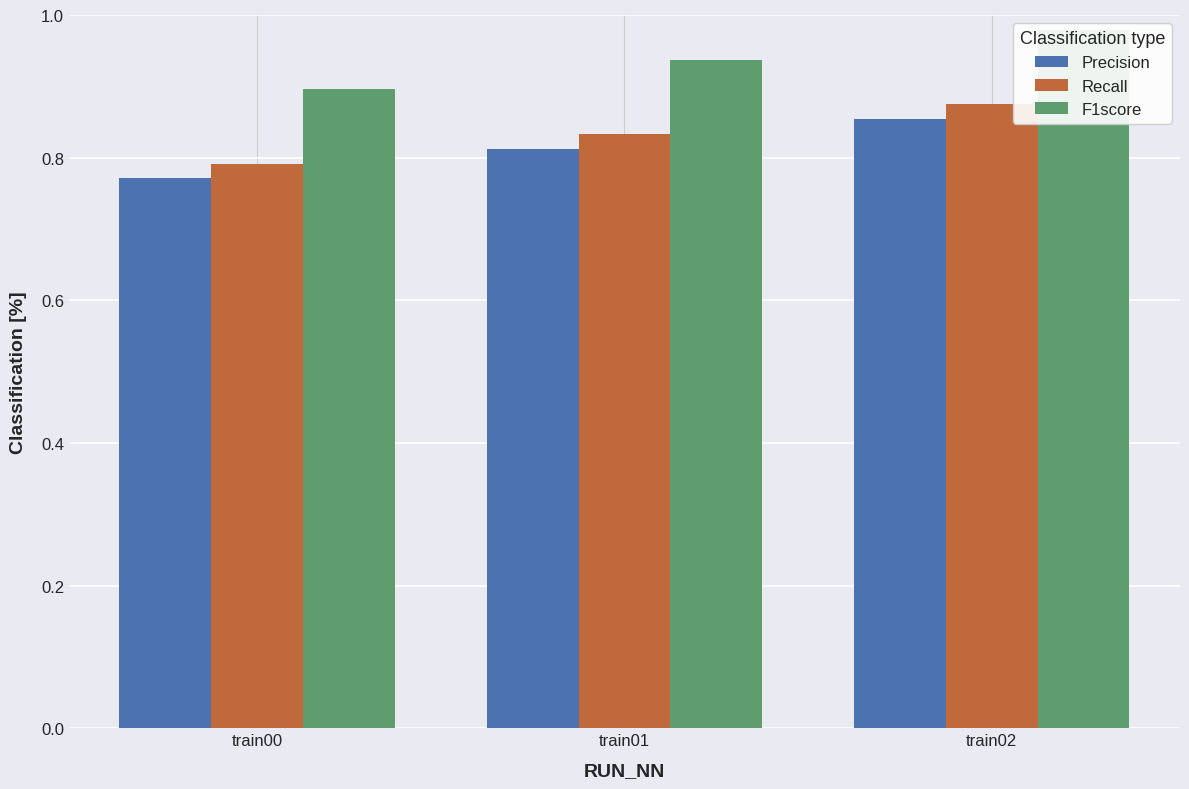

Which category has the lowest value in the F1score series?

train00